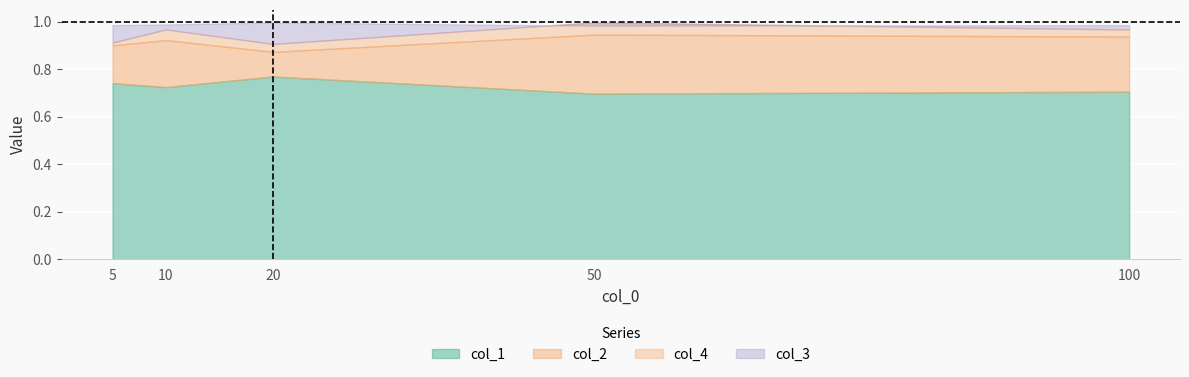

Reading right to left, what are all the values shown in this chart?

col_1: 0.7	0.7	0.8	0.7	0.7
col_2: 0.9	0.9	0.9	0.9	0.9
col_3: 1.0	1.0	1.0	1.0	1.0
col_4: 0.0	0.1	0.0	0.0	0.0